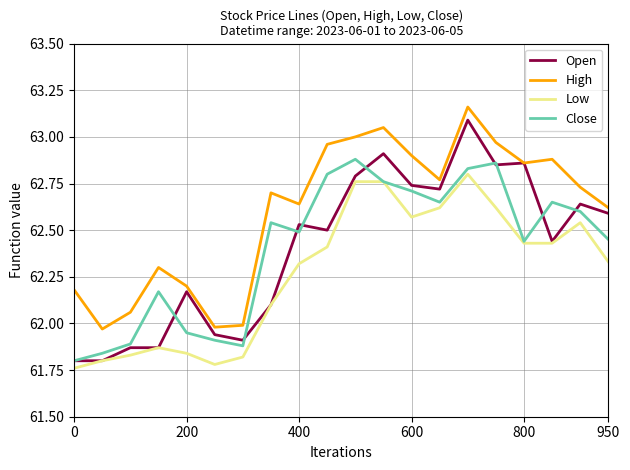

Count the number of categories in the chart.

20